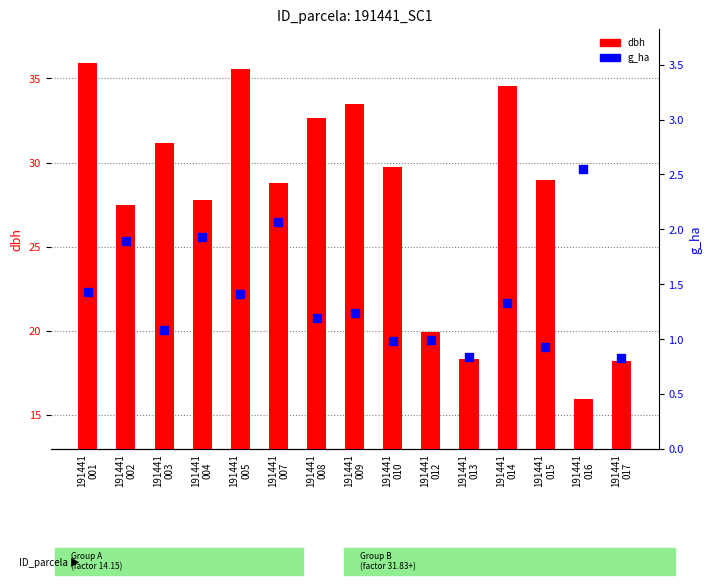

At how many categories does at least one series exceed 8?

15